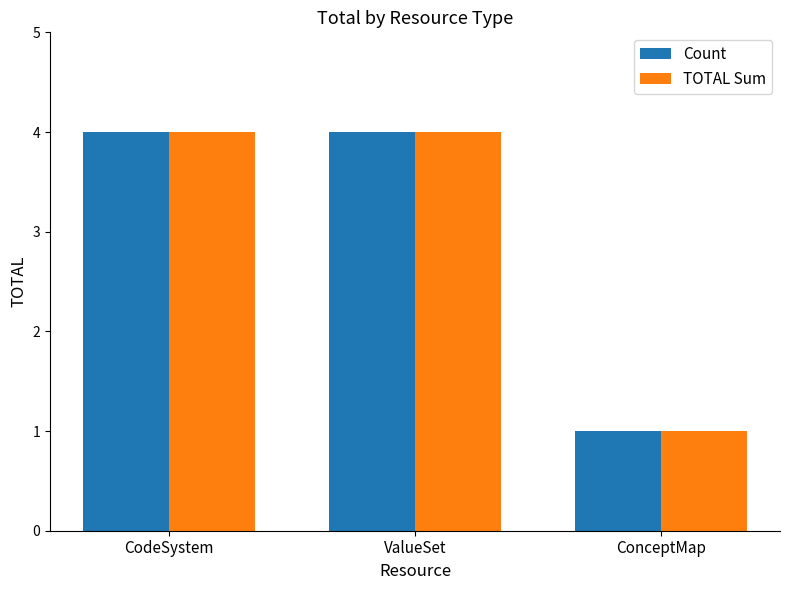

What is the maximum value shown in the chart?

4